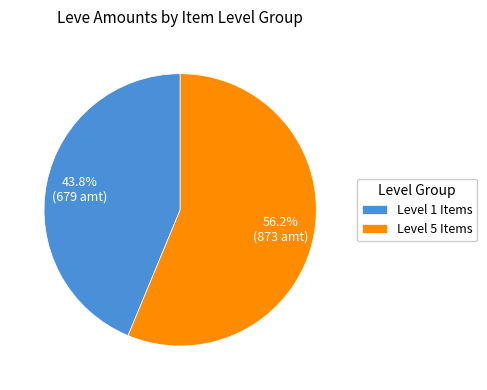

Do Level 1 Items and Level 5 Items together represent more than half of the pie?

Yes